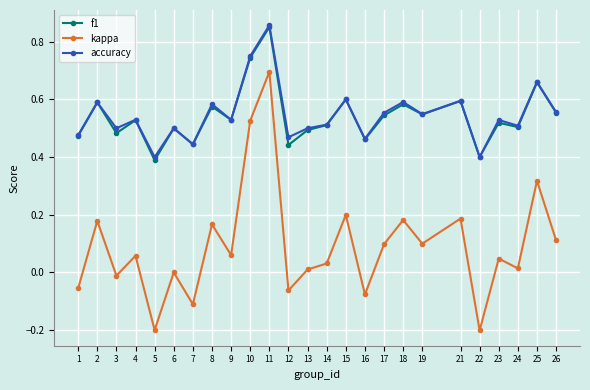

The f1 series shows 0.5 at 16. True or false?

True